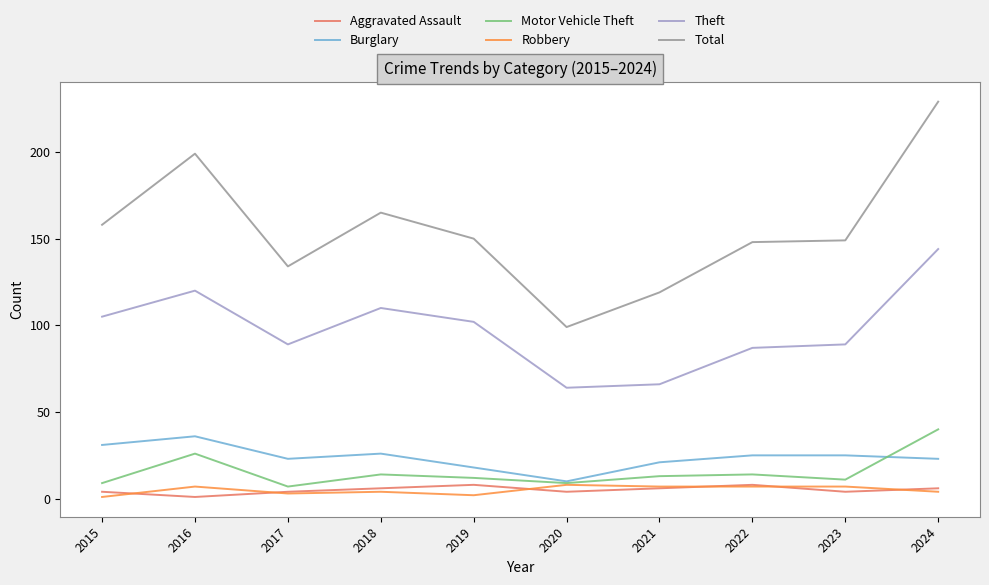

What are all the series names shown in the legend?

Aggravated Assault, Burglary, Motor Vehicle Theft, Robbery, Theft, Total